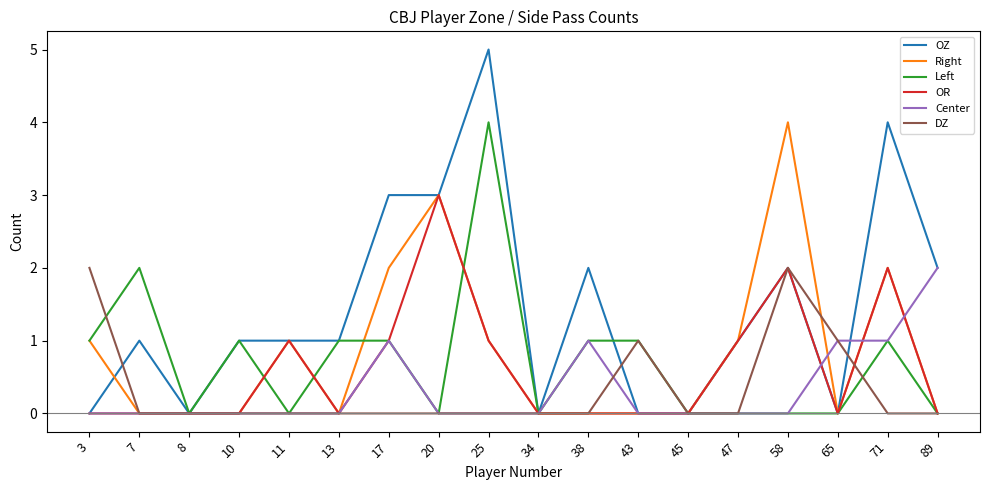

The value of OZ at 3 is 0. True or false?

True